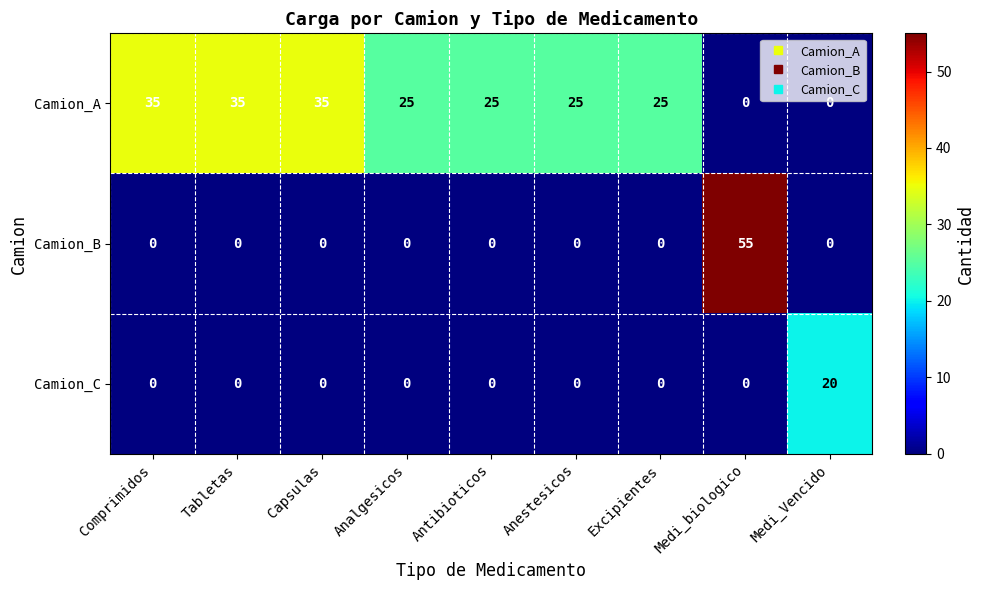

Which series has the widest spread of values?

Camion_B